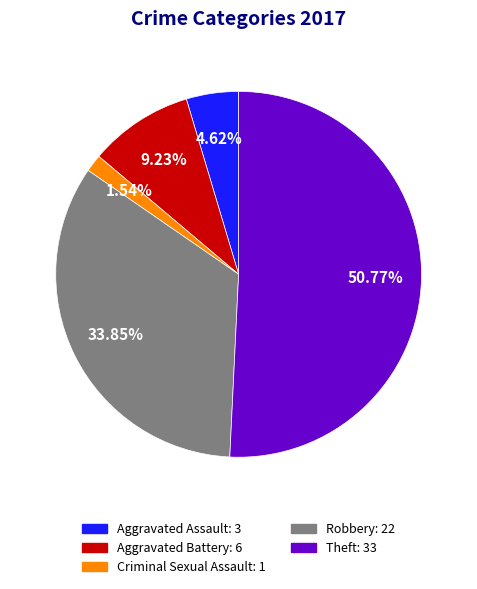

What portion of the pie excludes Criminal Sexual Assault?

98.5%